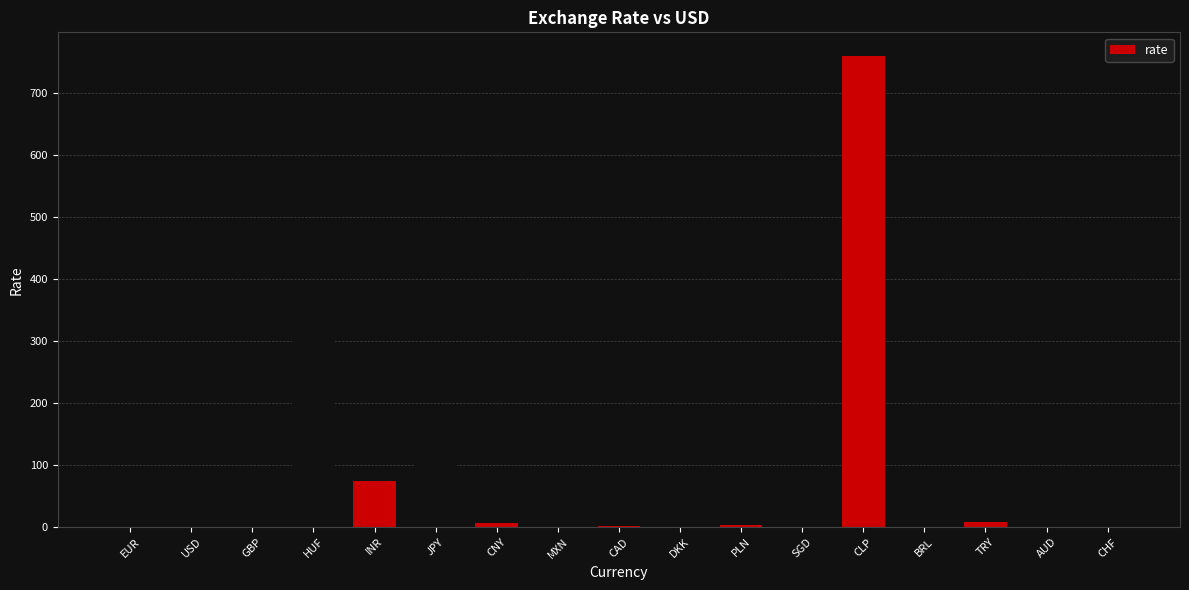

The chart shows a value of 74.1 at INR. True or false?

True